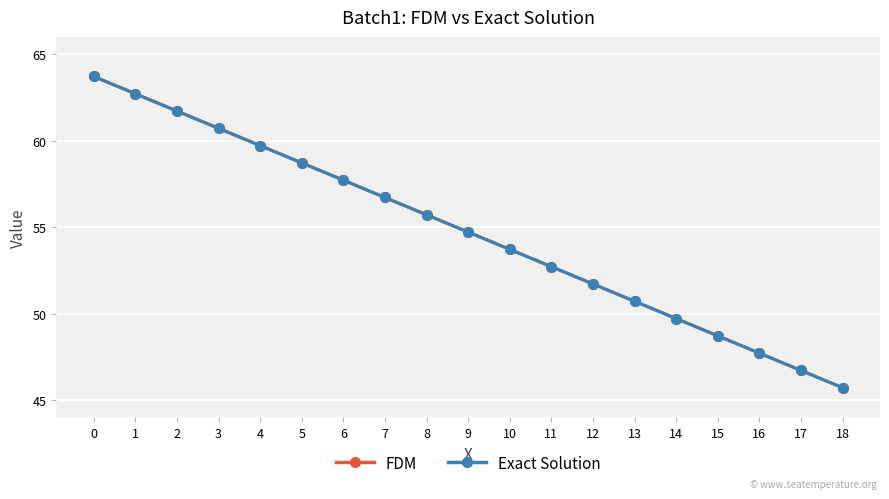

List the labels in order of FDM value, smallest first.

18, 17, 16, 15, 14, 13, 12, 11, 10, 9, 8, 7, 6, 5, 4, 3, 2, 1, 0